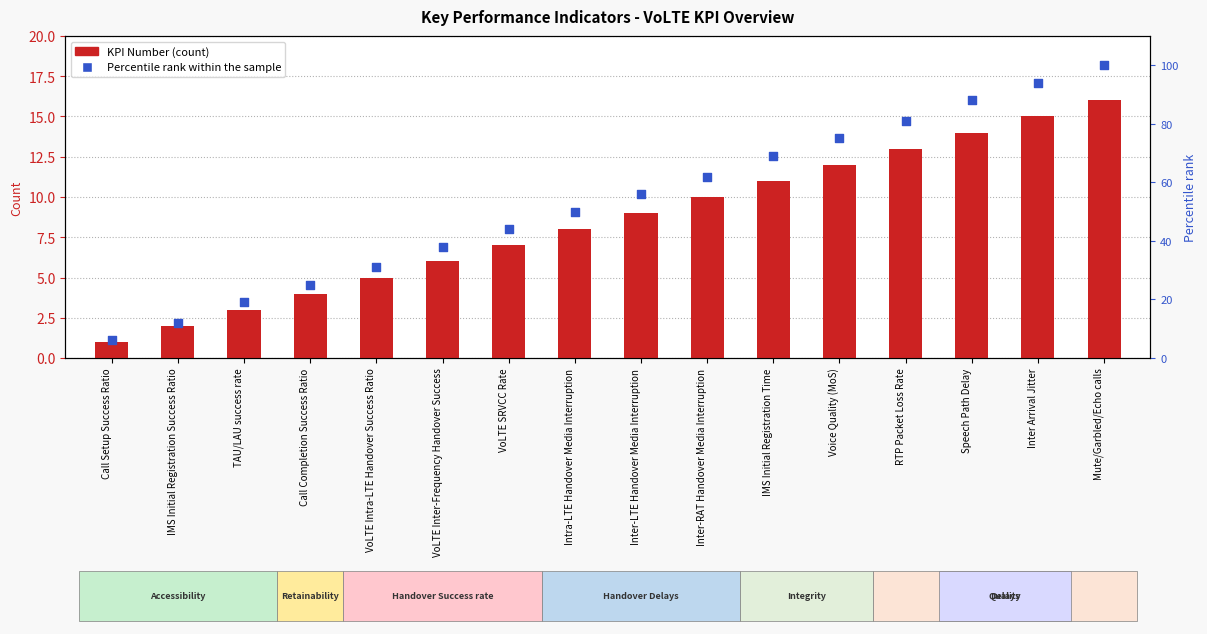

At which category is the sum across all series the highest?

Mute/Garbled/Echo calls